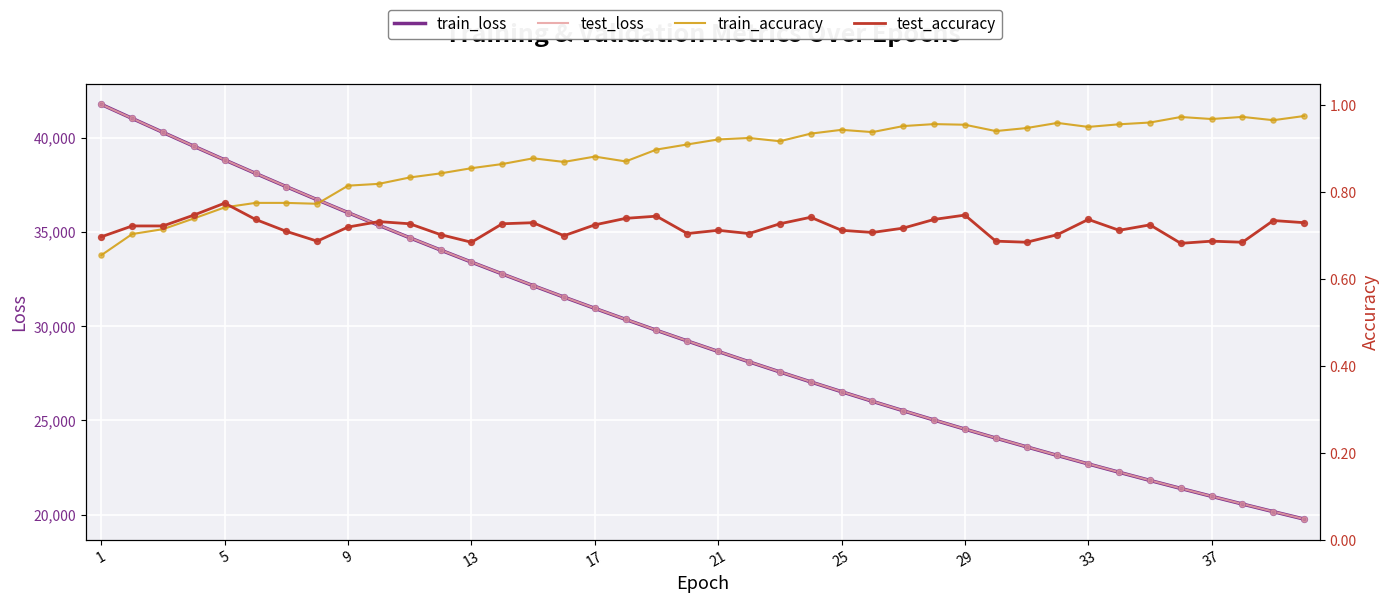

Which series reaches the minimum Y coordinate?

train_accuracy